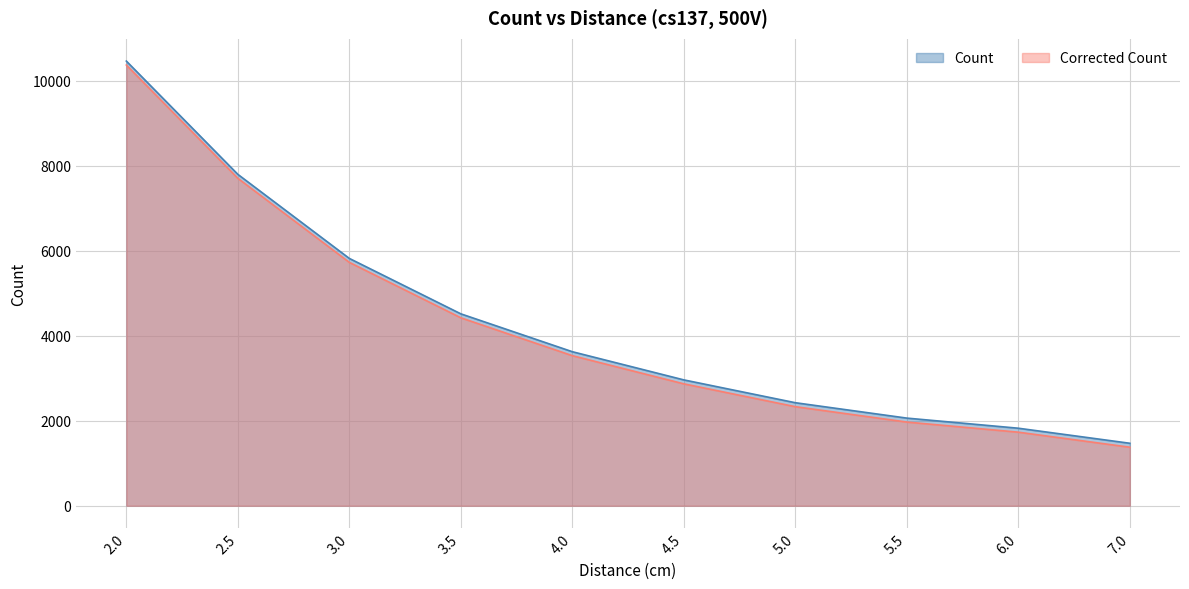

How many data points in Corrected Count are less than 3531?

5